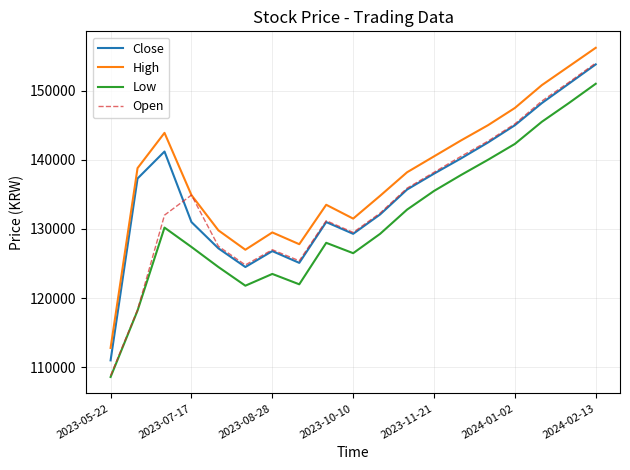

Which series has the widest spread of values?

Open